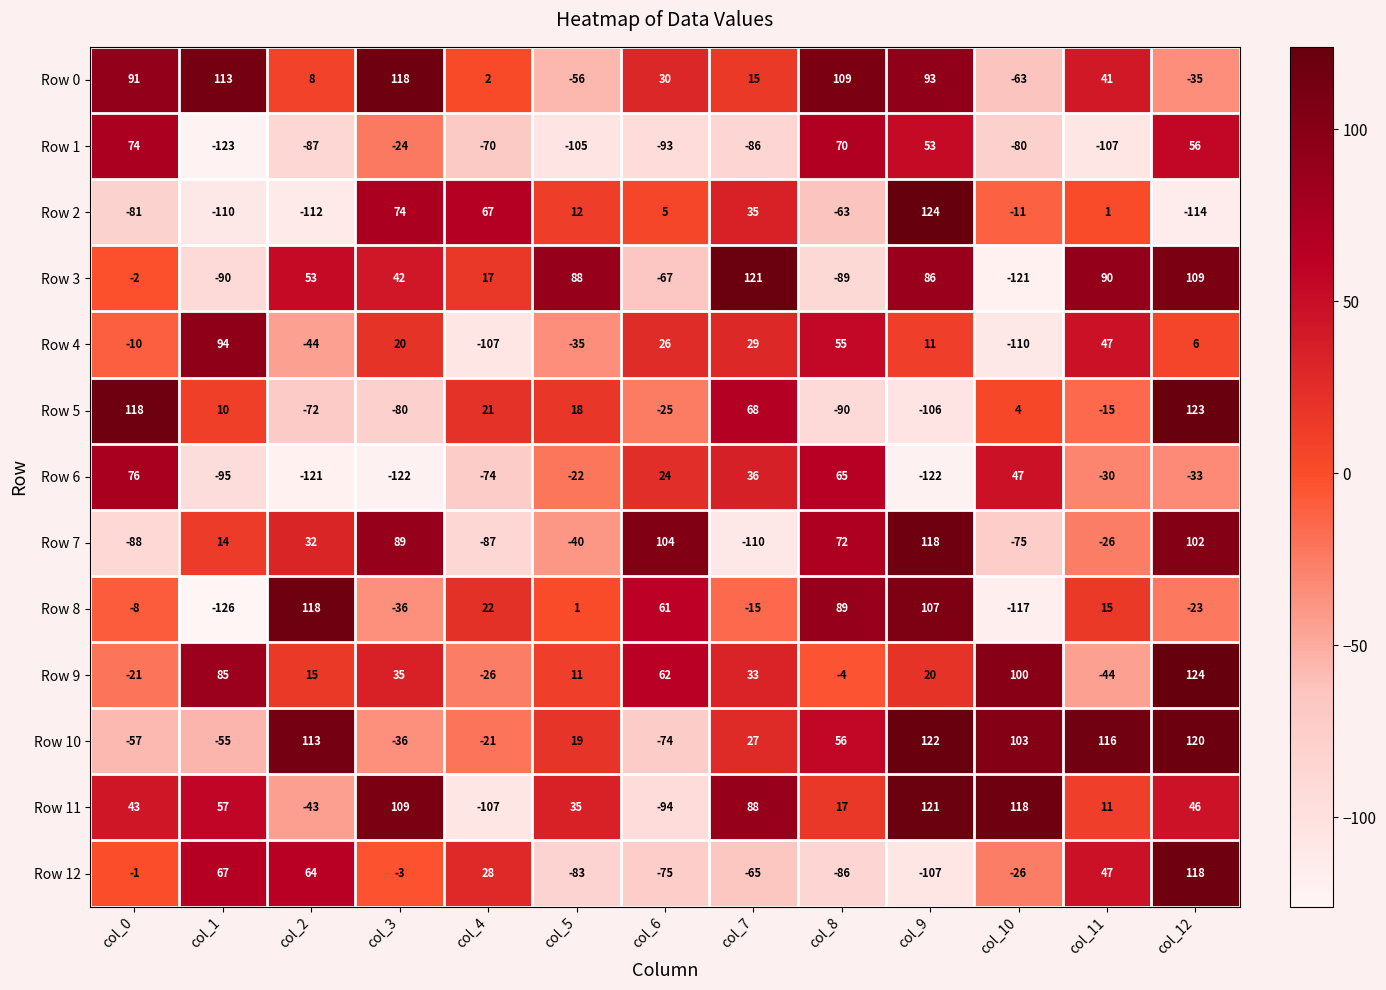

What is the approximate value of Row 0 at col_9?

93